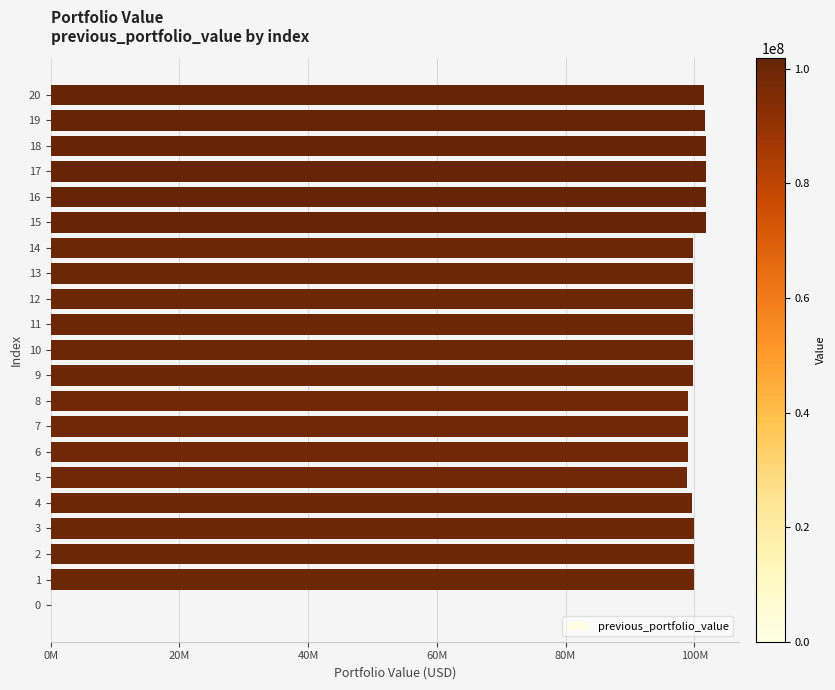

What is the difference between the second highest and second lowest values?

3057956.1